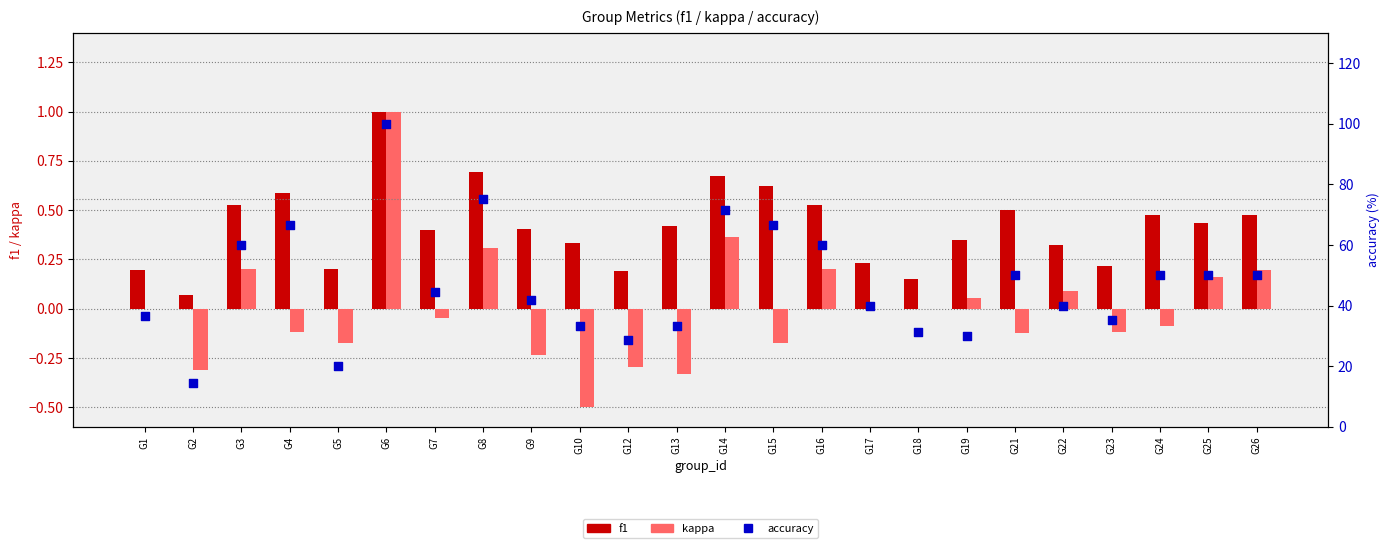

Which series contains the lowest Y value?

kappa